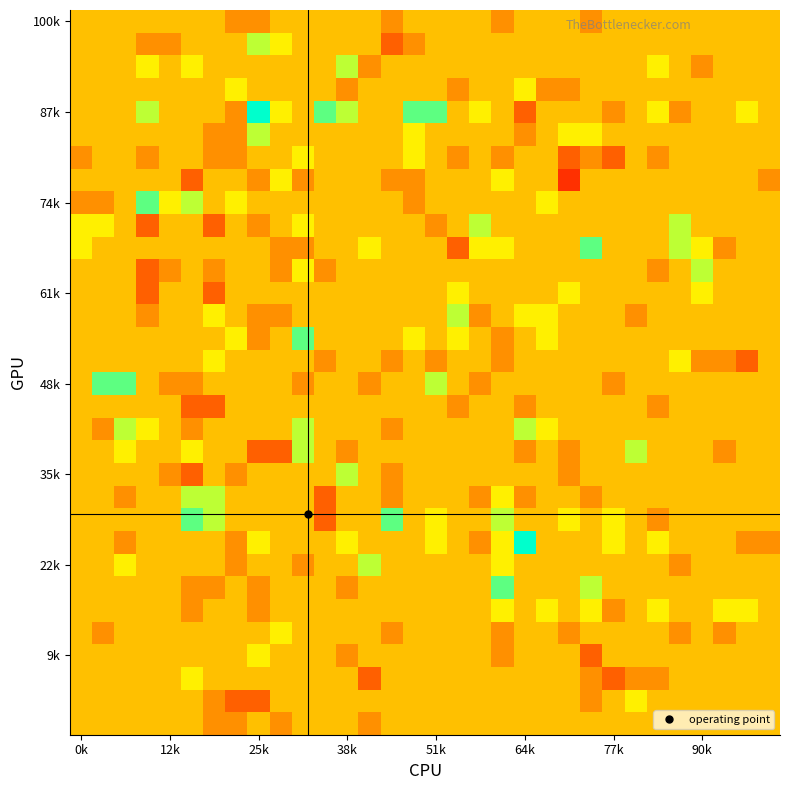

Which category has the highest value across all series?

25k